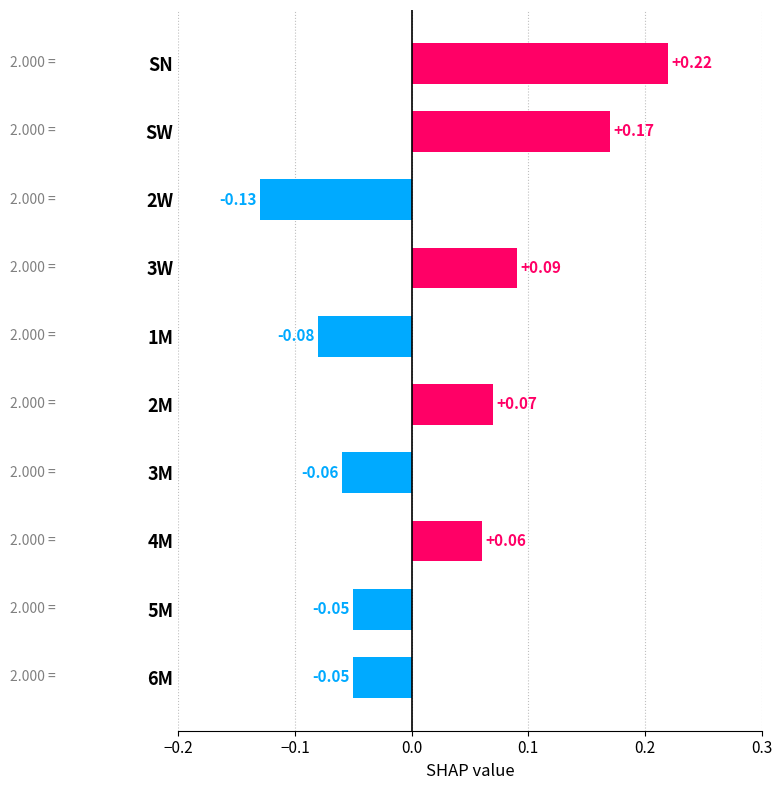

Which label corresponds to the largest value in the chart?

SN